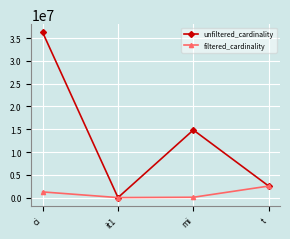

At which label is unfiltered_cardinality closest to 18122228?

mi